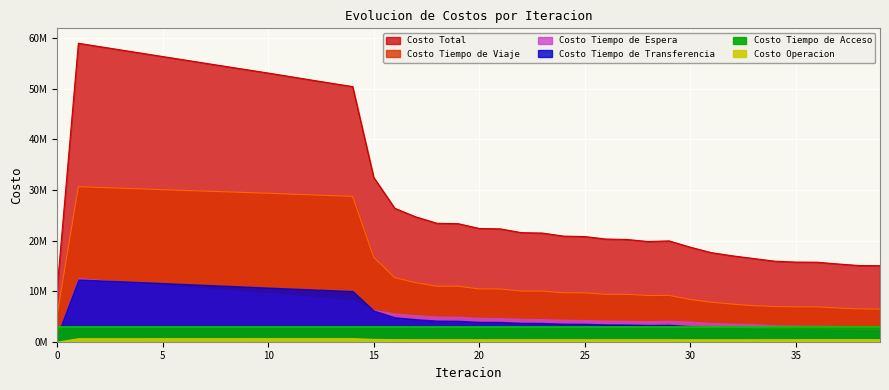

After their last crossing, which series has the higher values: Costo Tiempo de Acceso or Costo Tiempo de Espera?

Costo Tiempo de Acceso